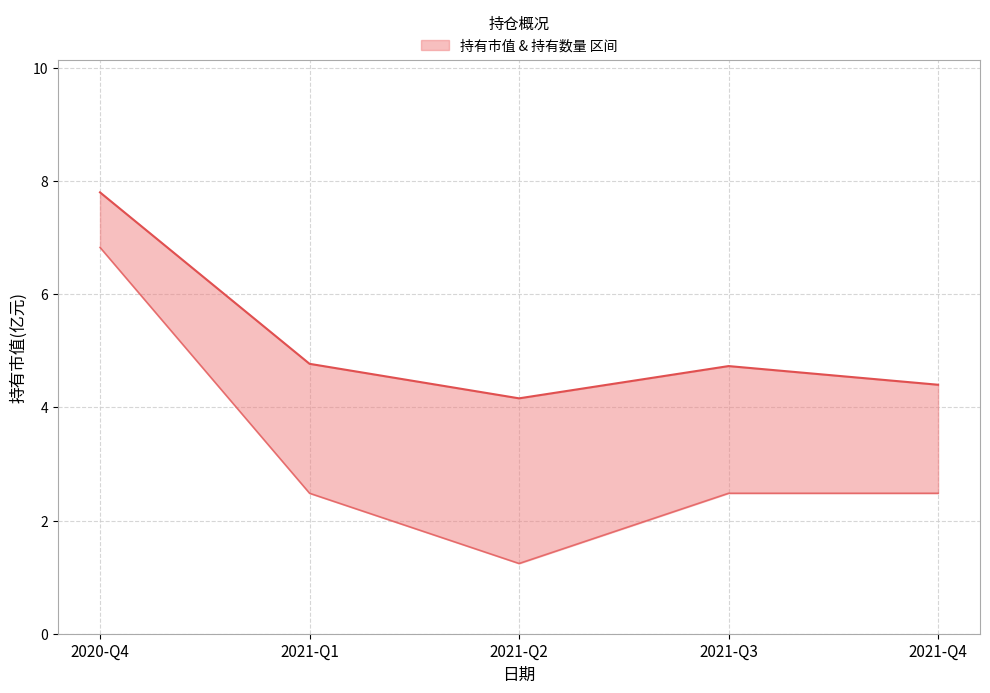

What is the greatest value displayed?

7.8